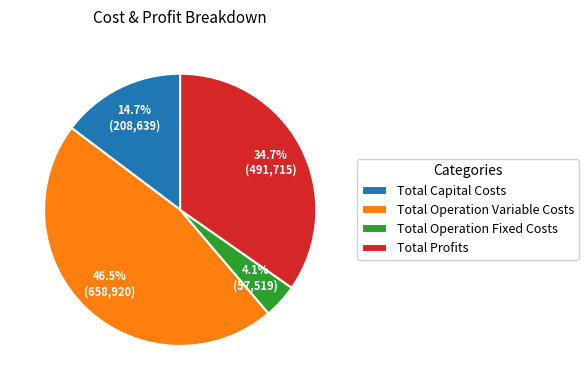

To the nearest percent, what is the difference between the largest and smallest slice percentages?

42%